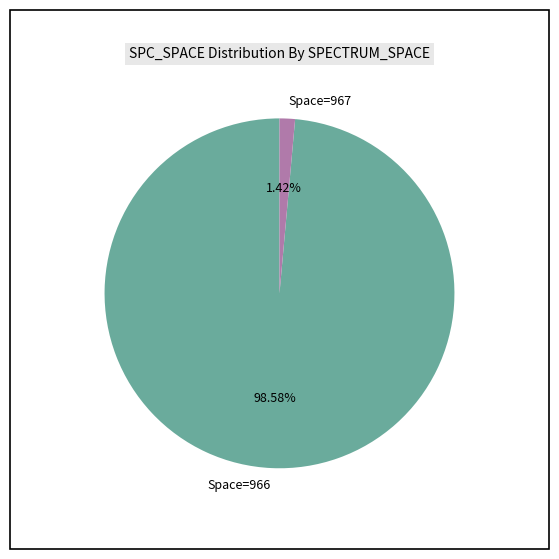

Combined, do Space=966 and Space=967 account for over 50%?

Yes